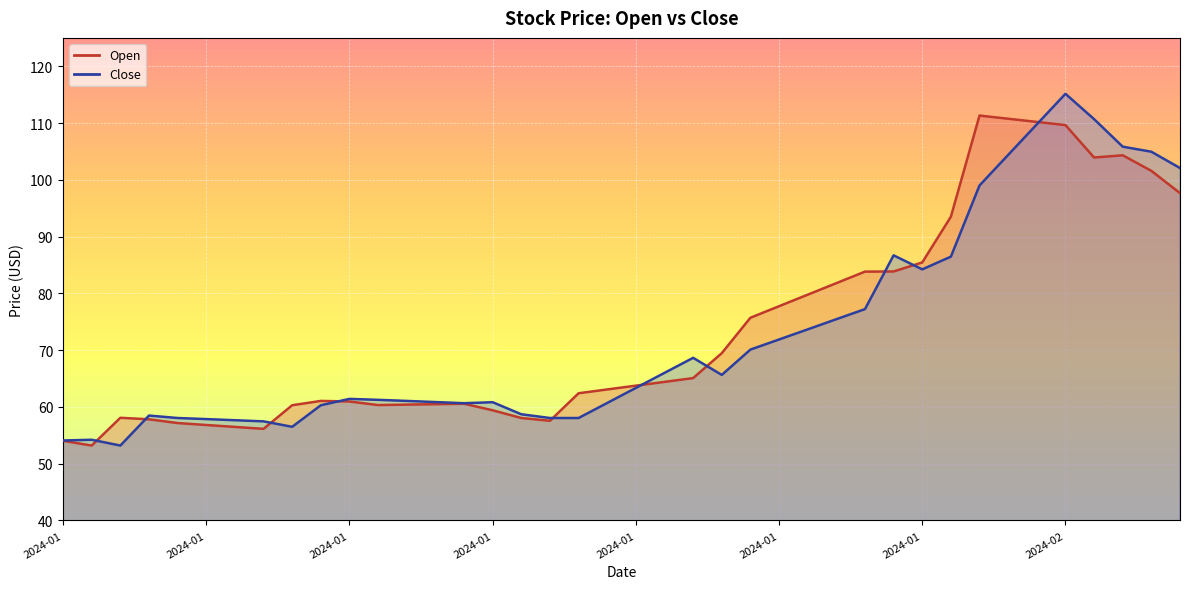

What is the approximate value of Open at 2024-01?

85.5